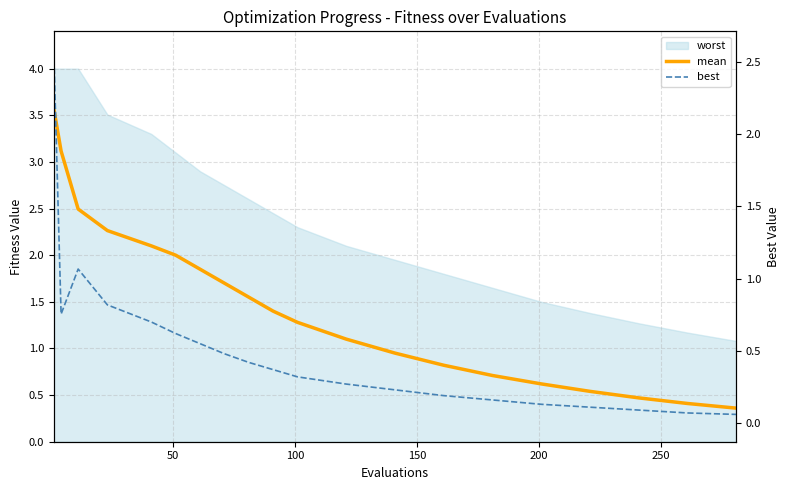

How many data points does each series have?

20